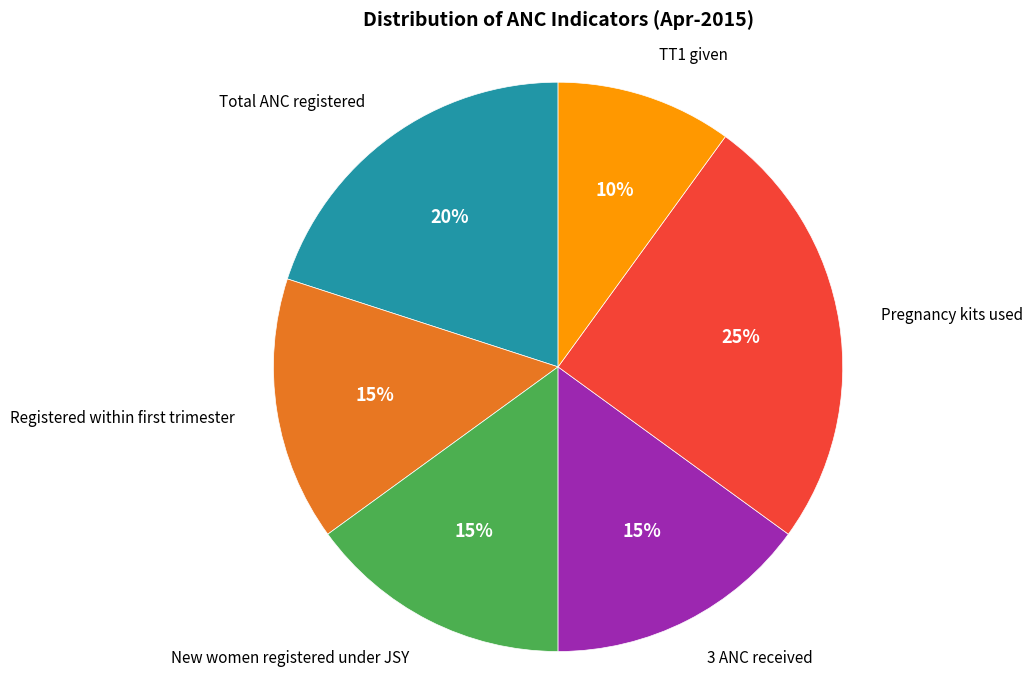

Does any single category account for the majority?

No